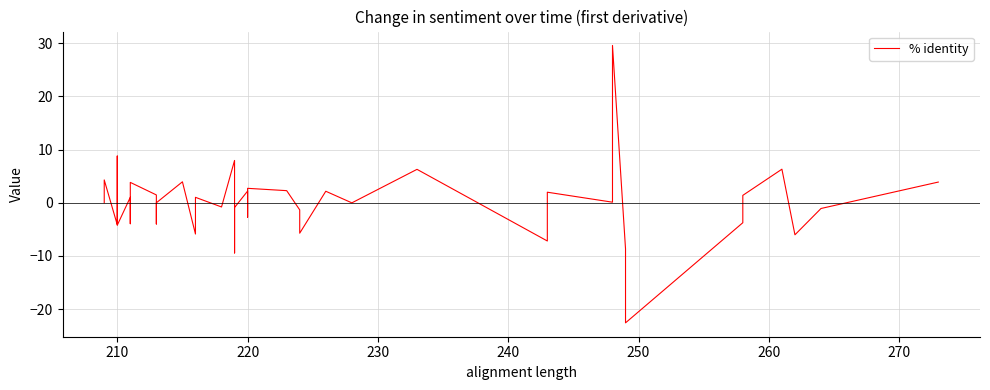

Count the number of data series in this chart.

1